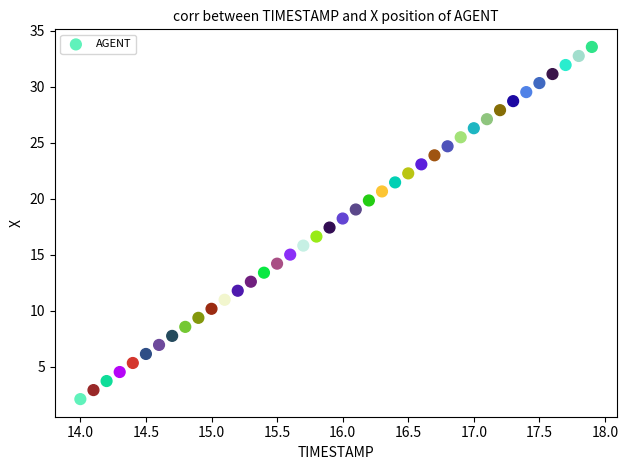

What is the range of Y values (max minus min)?

31.4